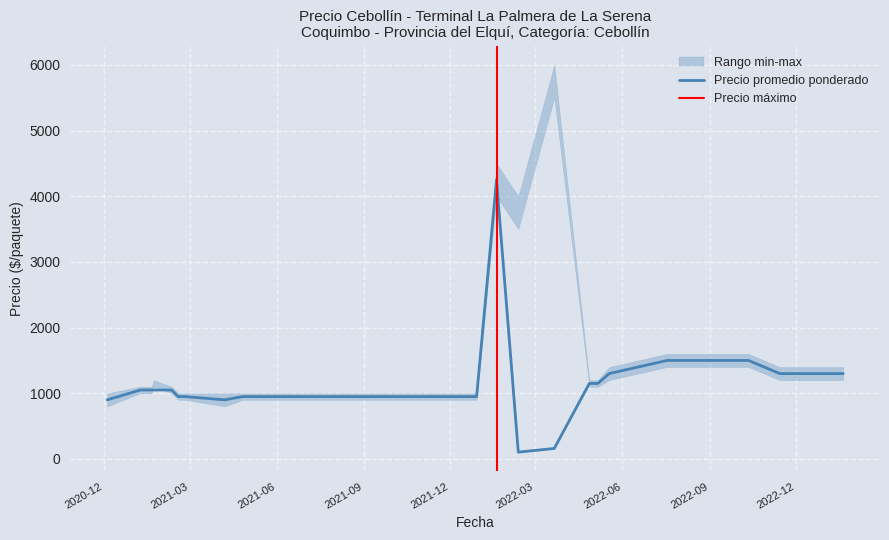

How many data points in Precio promedio ponderado are above 950?

17